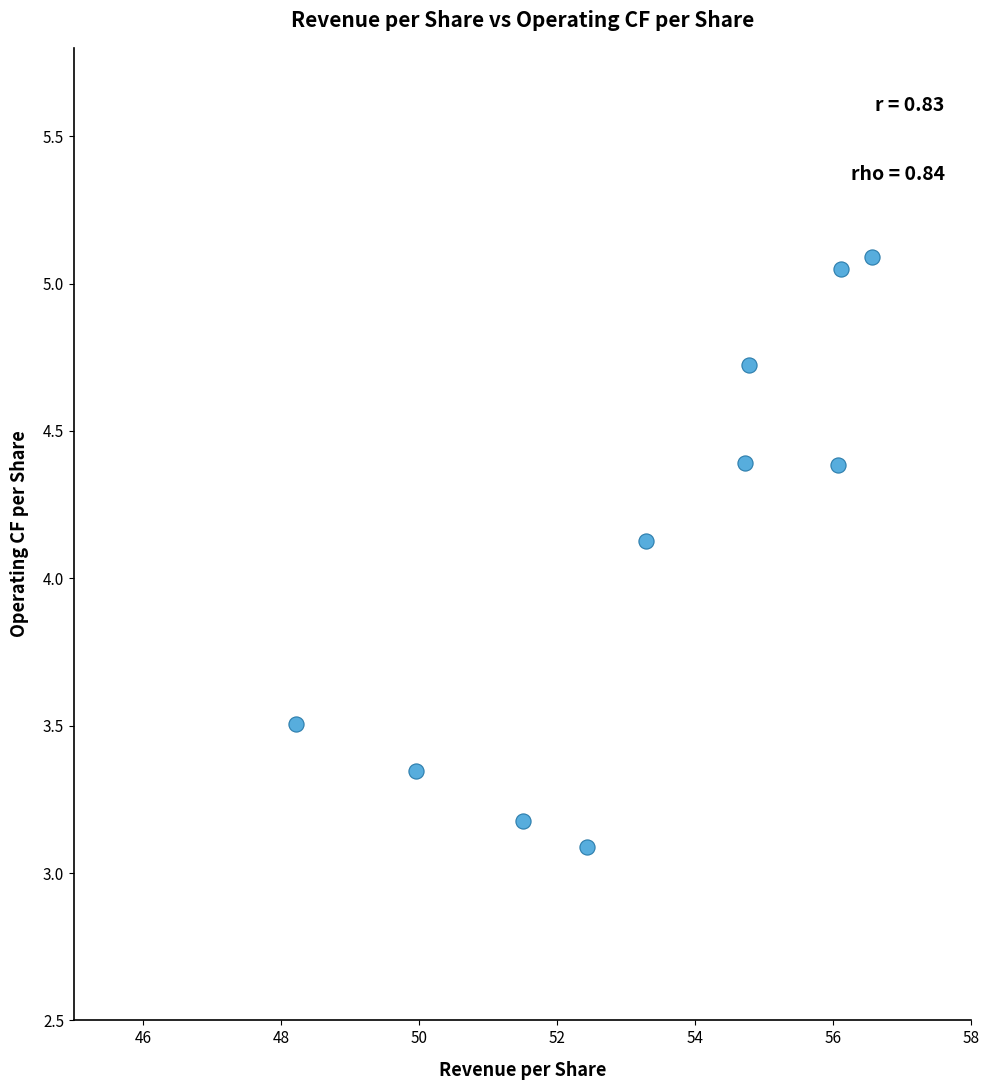

What is the average Y value?

4.1